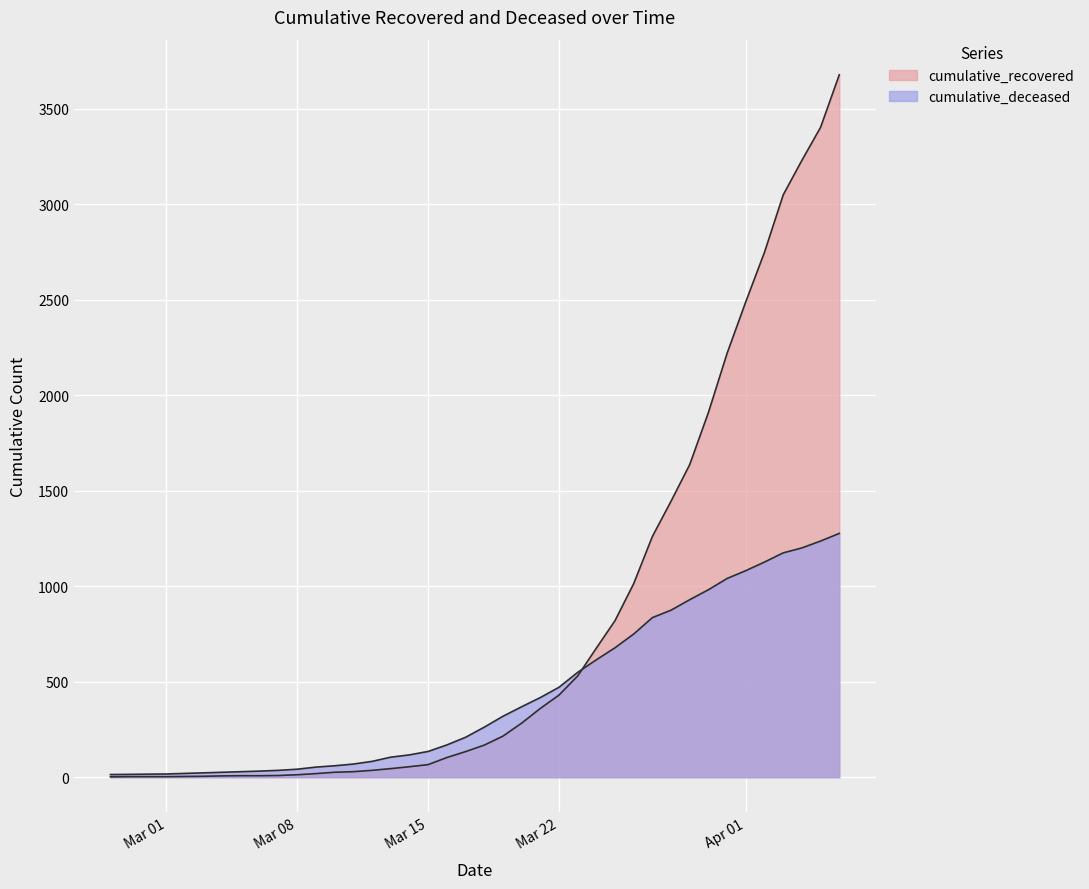

Where is cumulative_deceased nearest to the value 645?

2020-03-24